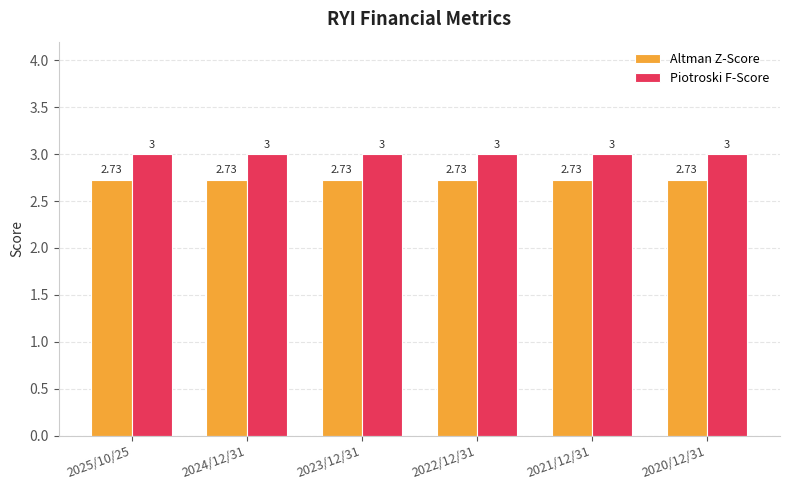

Does the chart contain stacked bars?

No